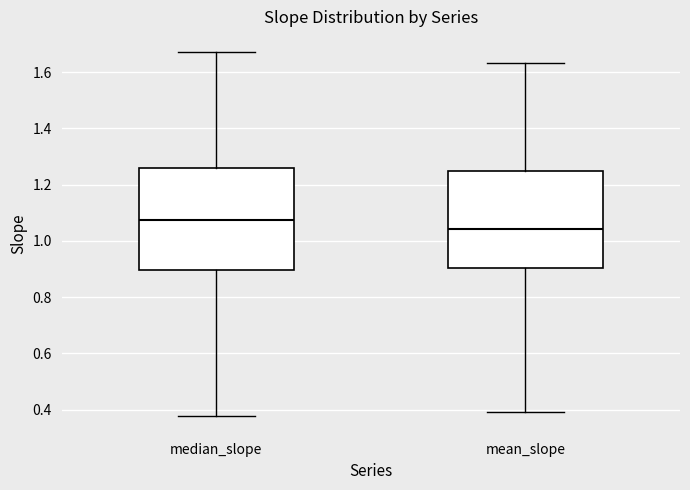

Which box has the highest median line?

median_slope